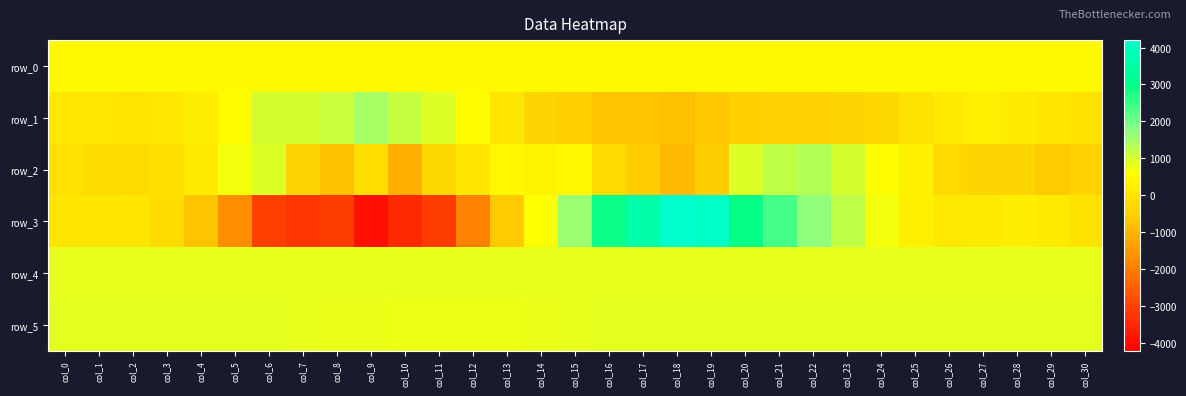

At which category is the sum across all series the highest?

col_20